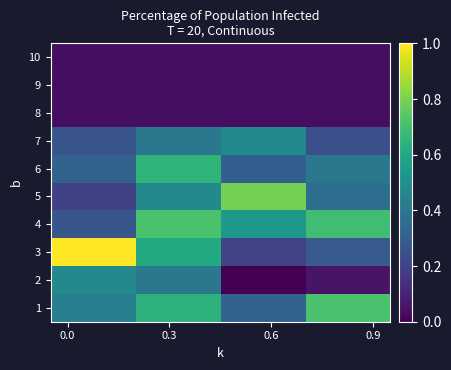

Reading left to right, what are all the values shown in this chart?

row_0: 0.4	0.6	0.3	0.7
row_1: 0.5	0.4	0.0	0.1
row_2: 1.0	0.6	0.2	0.3
row_3: 0.3	0.7	0.5	0.7
row_4: 0.2	0.5	0.8	0.4
row_5: 0.3	0.7	0.3	0.4
row_6: 0.3	0.4	0.5	0.2
row_7: 0.0	0.0	0.0	0.0
row_8: 0.0	0.0	0.0	0.0
row_9: 0.0	0.0	0.0	0.0